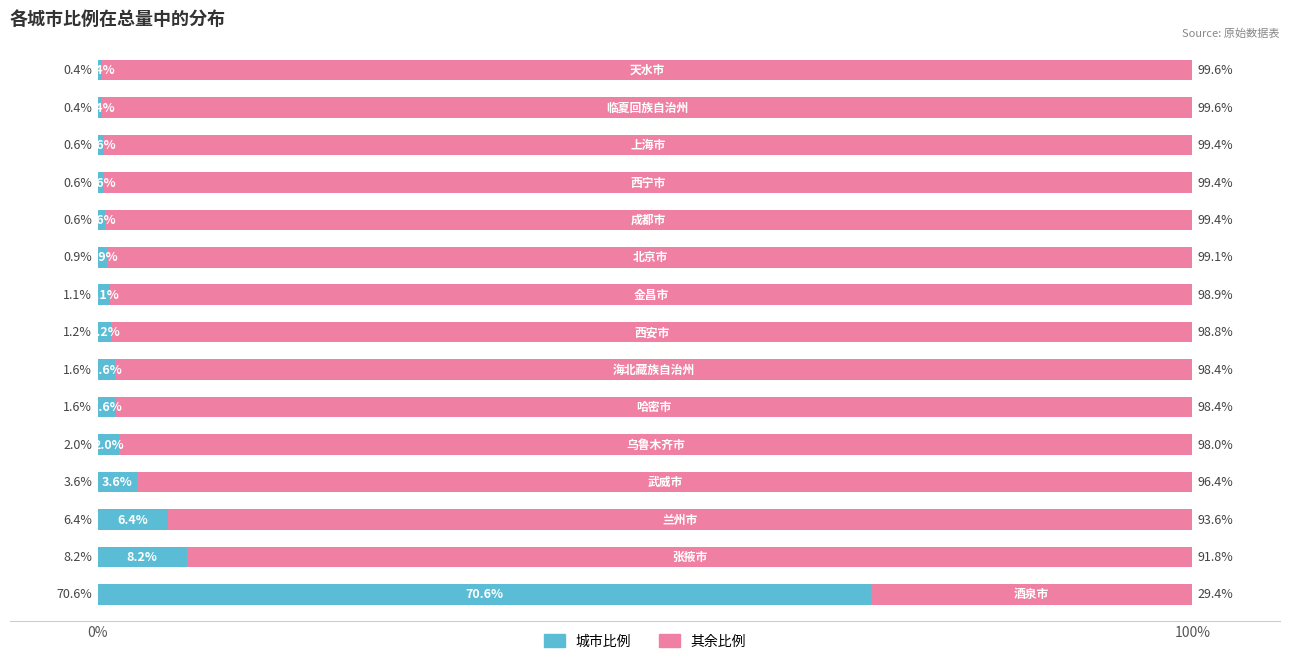

What is the difference between the second highest and second lowest values in the 城市比例 series?

7.7